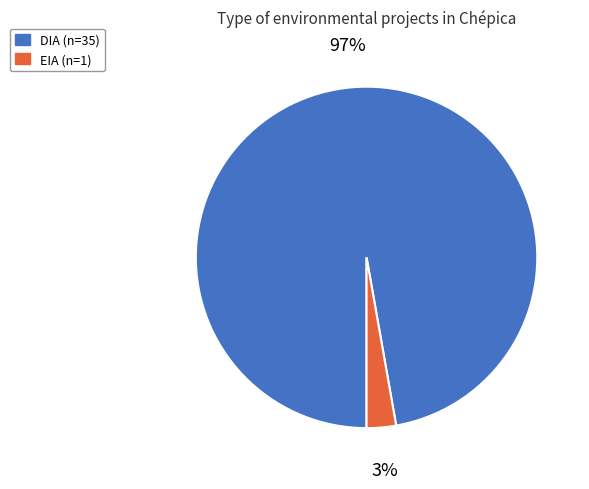

To the nearest percent, what is the average slice percentage?

50%